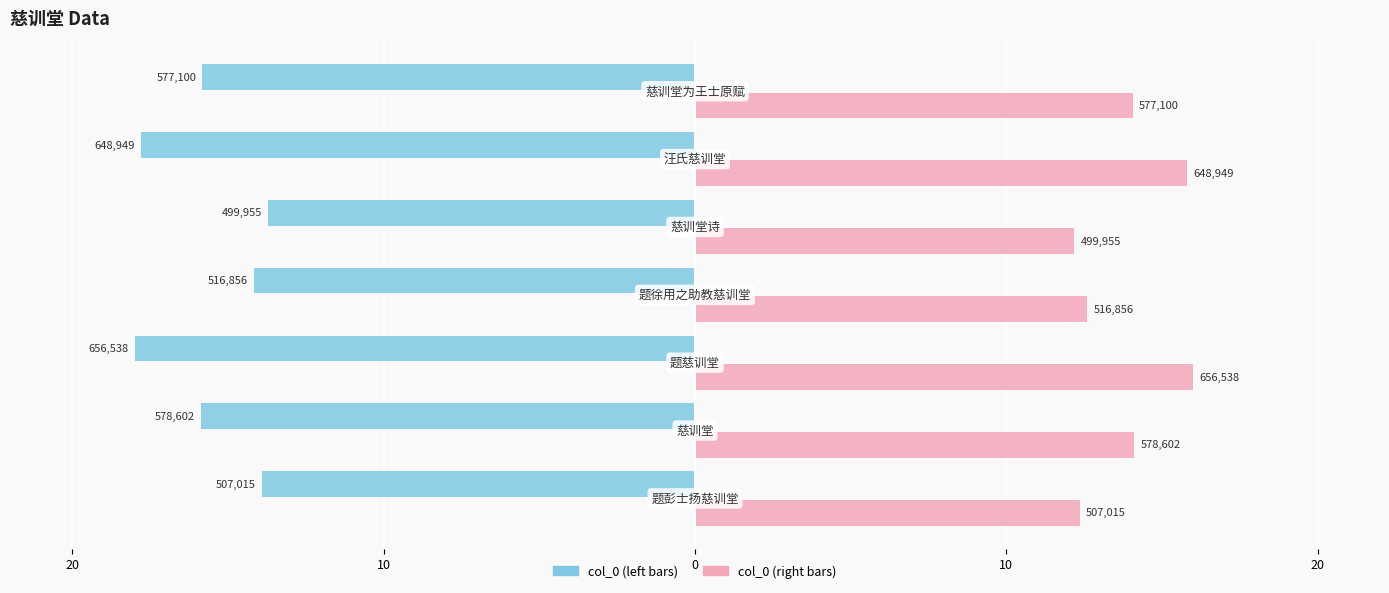

What is the smallest value displayed?

-18.0